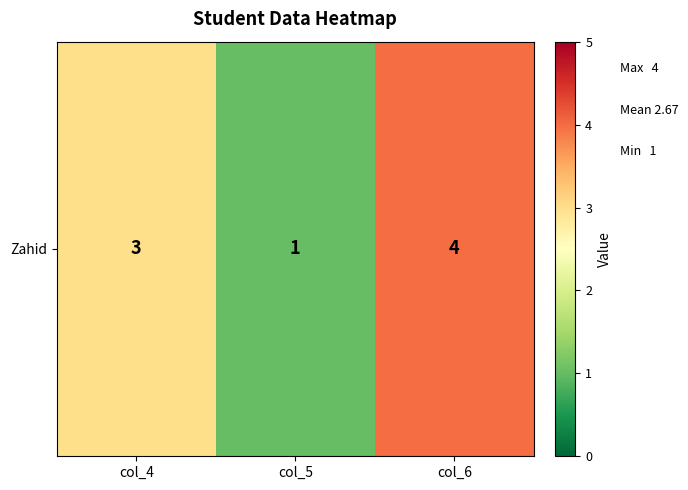

Reading right to left, list all the values displayed in this chart.

col_6=4	col_5=1	col_4=3